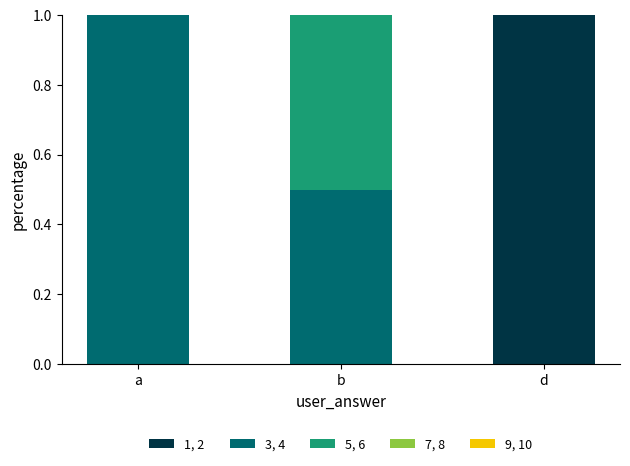

The 1, 2 series shows -0.5 at a. True or false?

False